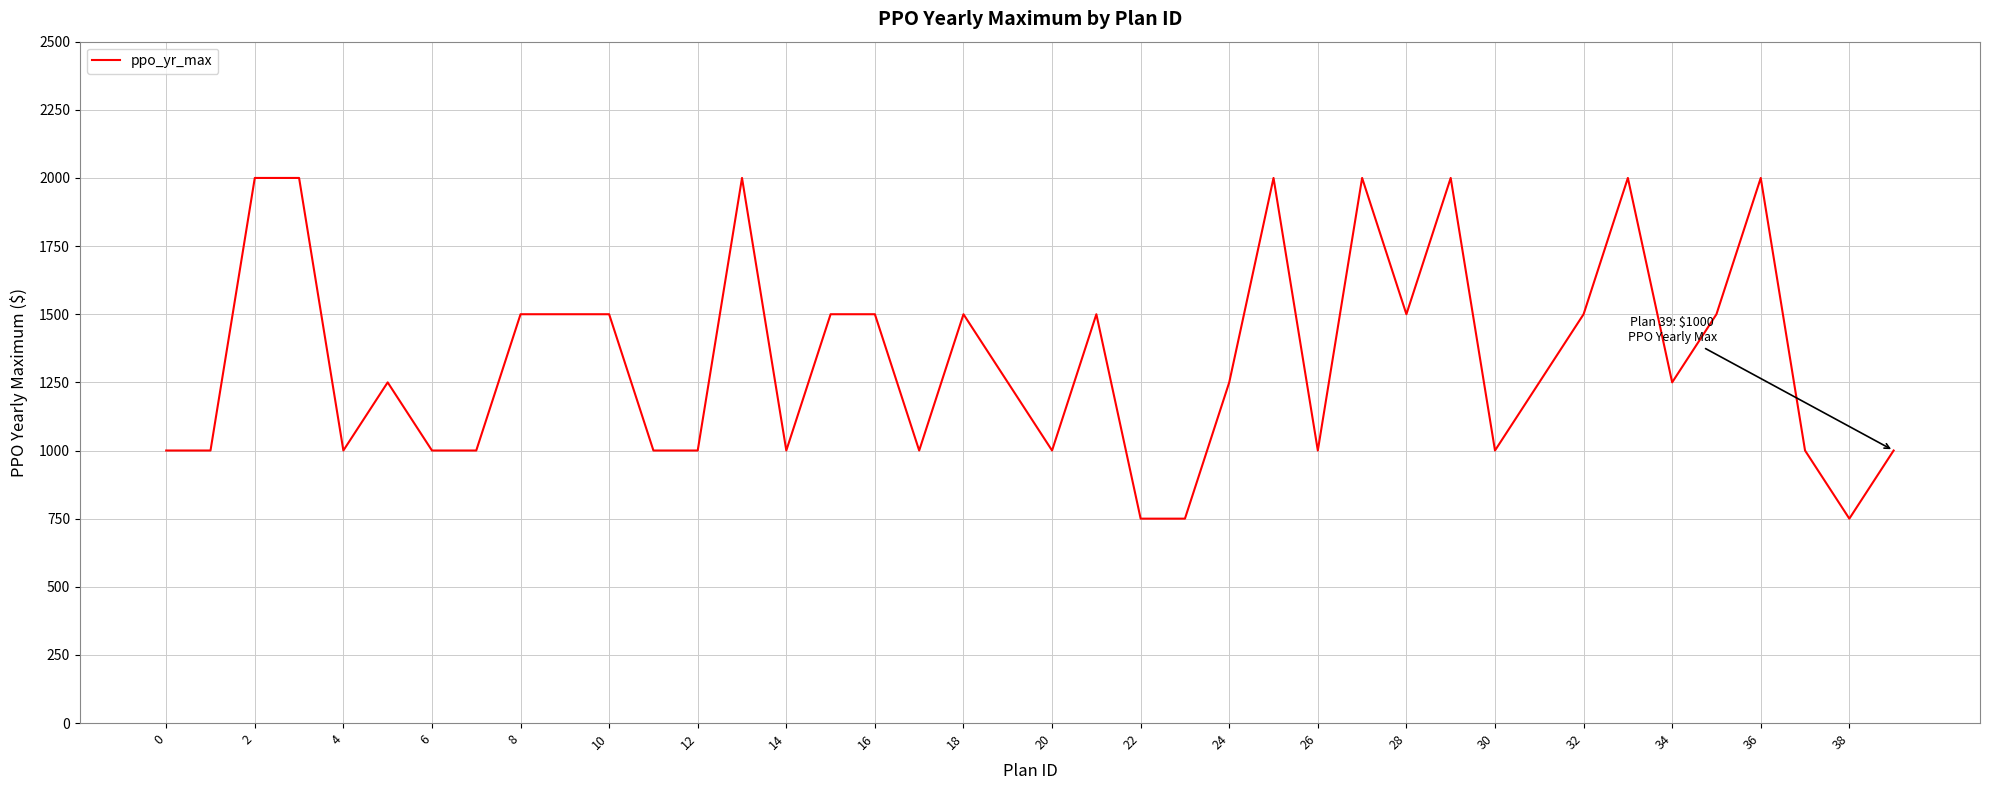

What is the smallest value displayed?

750